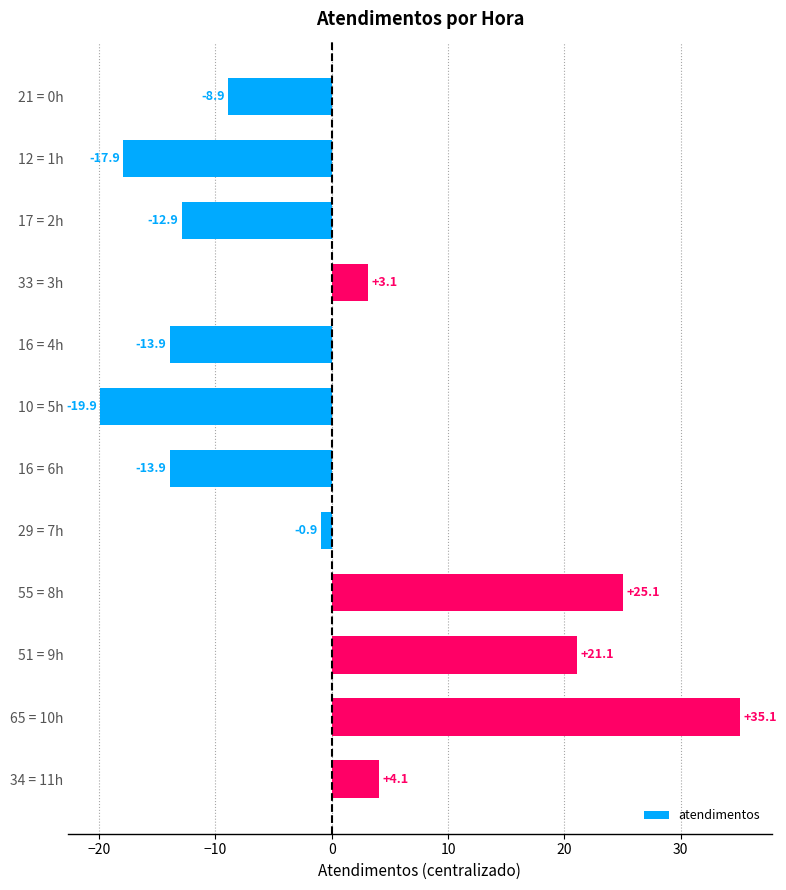

Reading bottom to top, transcribe all the data shown in this chart.

4.1	35.1	21.1	25.1	-0.9	-13.9	-19.9	-13.9	3.1	-12.9	-17.9	-8.9